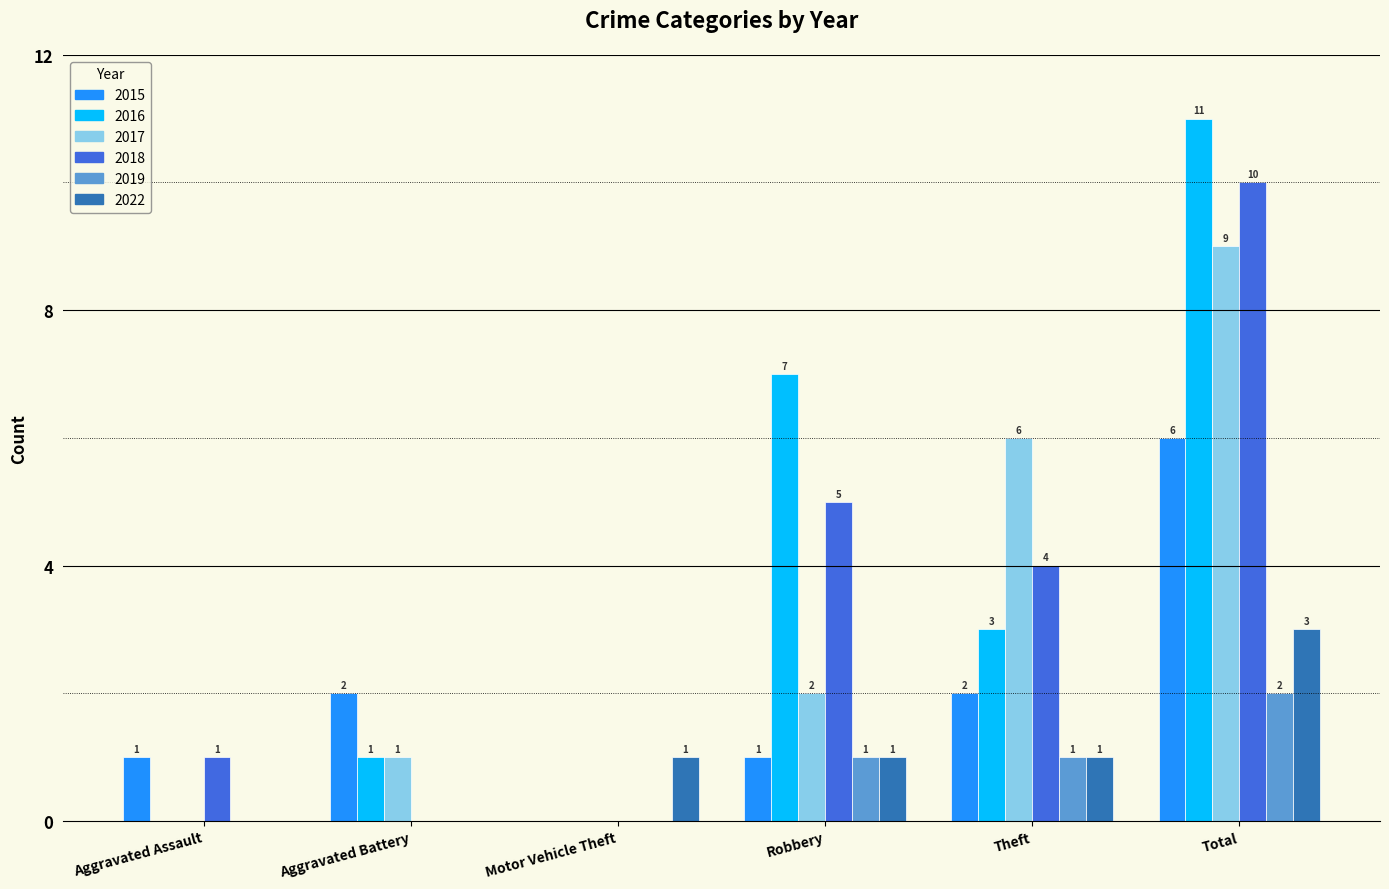

At which category is the sum across all series the highest?

Total